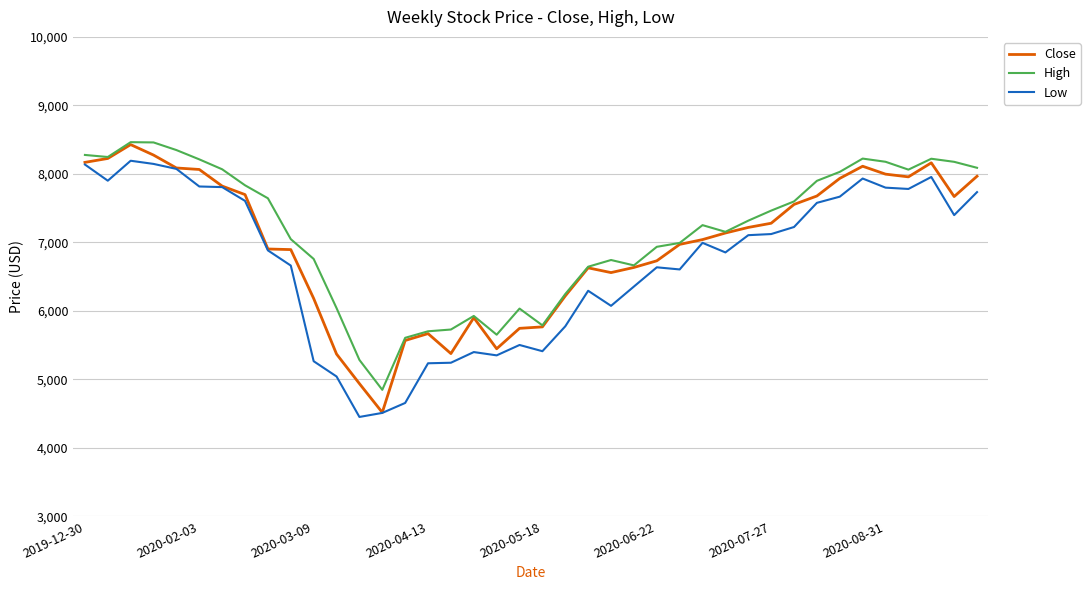

What are all the series names shown in the legend?

Close, High, Low